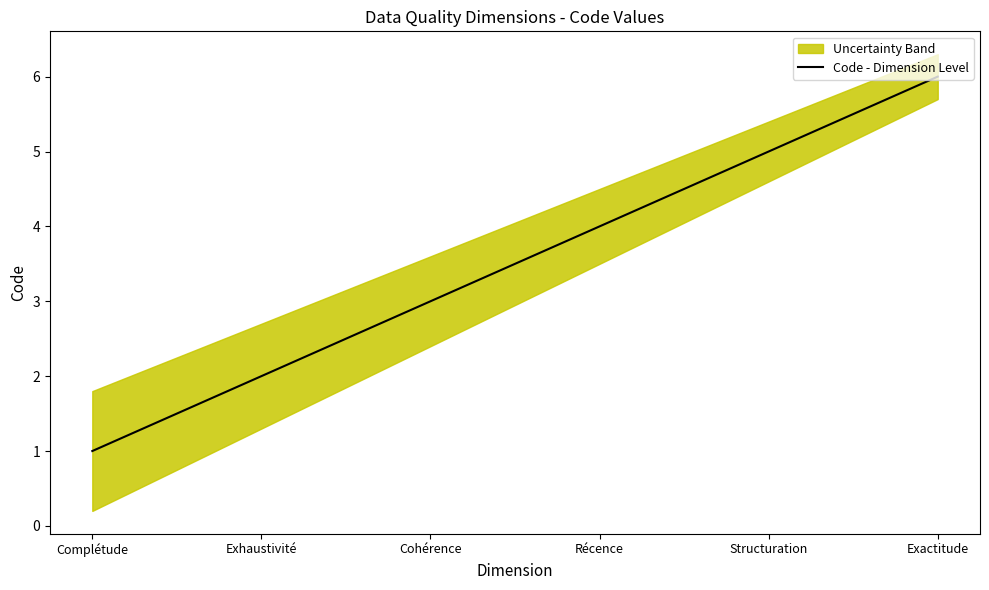

True or false: the data has more than 1 interior local peaks.

False